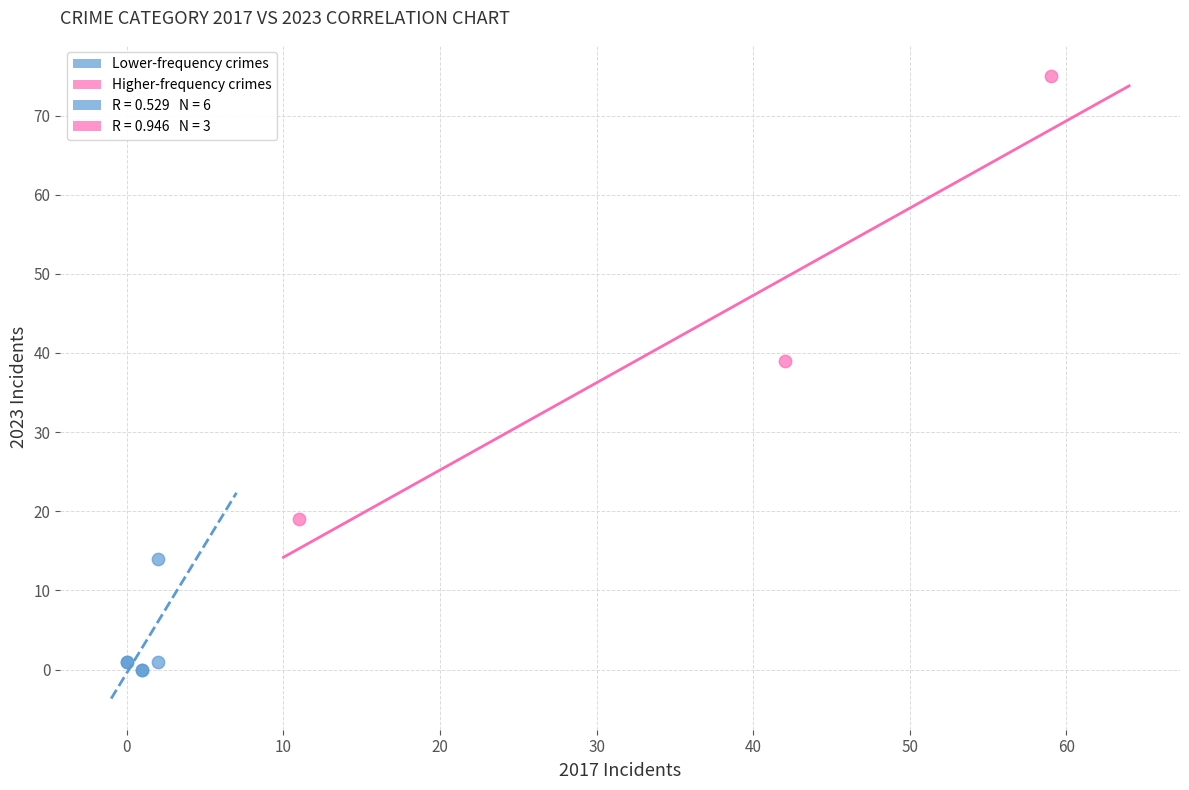

Which series reaches the minimum Y coordinate?

Lower-frequency crimes